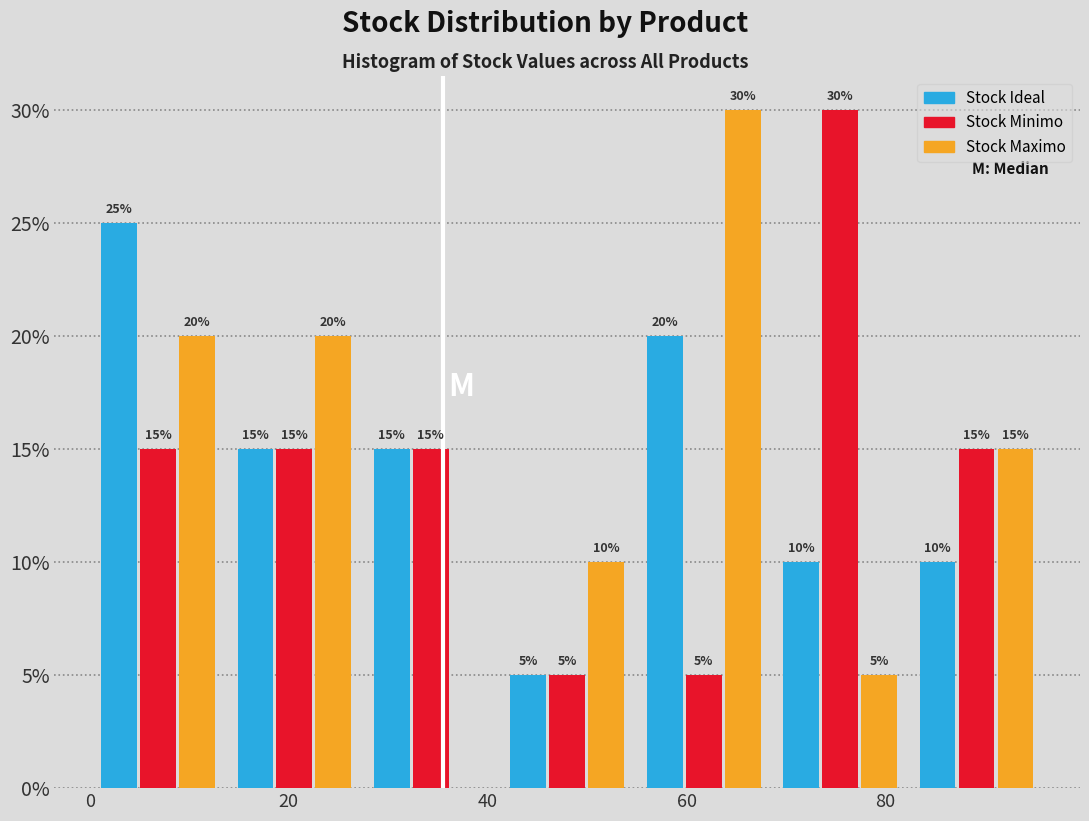

In the Stock Maximo series, which range on the x-axis has the tallest bar?

54 to 68